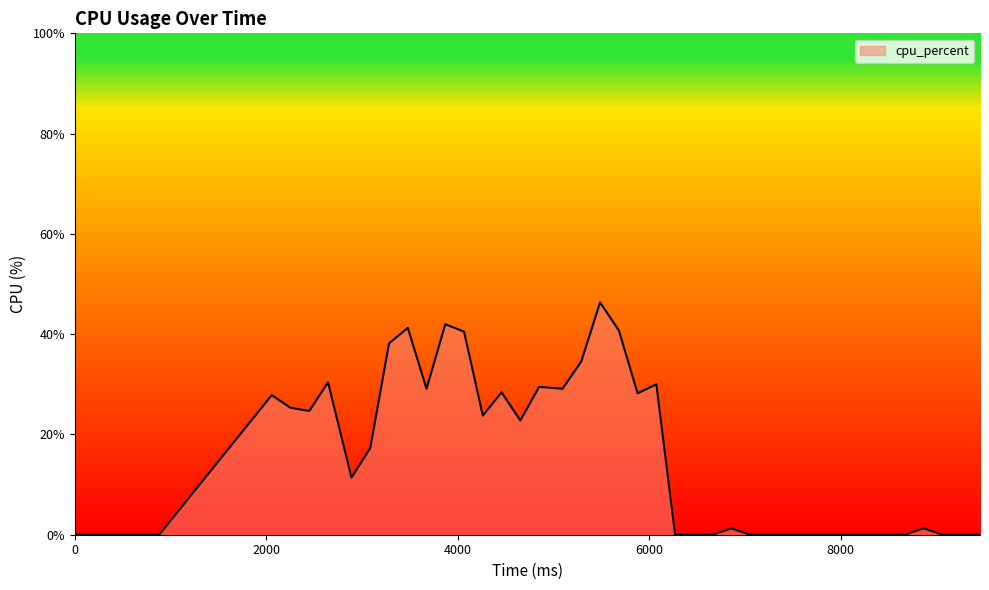

What is the greatest value displayed?

46.3